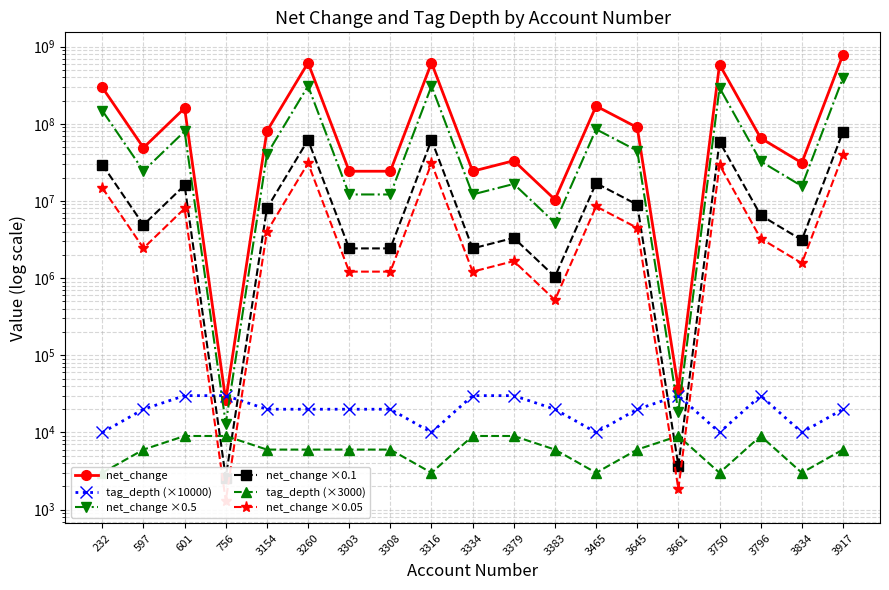

What are all the series names shown in the legend?

net_change, tag_depth (×10000), net_change ×0.5, net_change ×0.1, tag_depth (×3000), net_change ×0.05